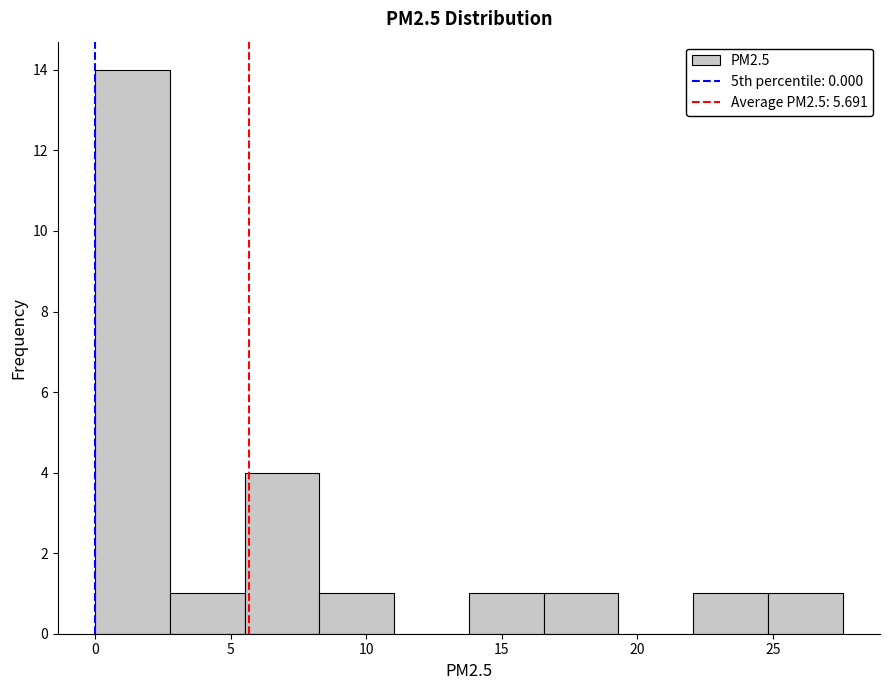

Reading left to right, list every bar in this chart as the range it spans on the x-axis followed by its height. Neither the bar edges nor the heights are printed on the chart, so give them approximately, as read against the axes.

0.0 to 3.0: 14
3.0 to 5.5: 1
5.5 to 8.5: 4
8.5 to 11.0: 1
11.0 to 14.0: 0
14.0 to 16.5: 1
16.5 to 19.5: 1
19.5 to 22.0: 0
22.0 to 25.0: 1
25.0 to 27.5: 1